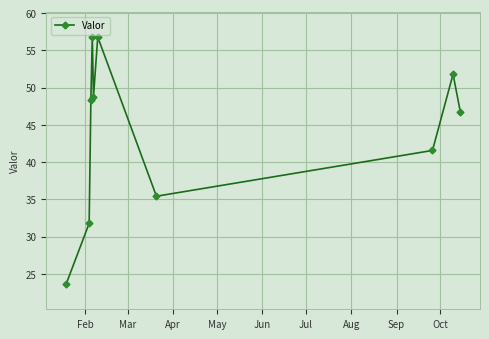

How many interior local peaks (higher than both neighbors) does the data have?

3